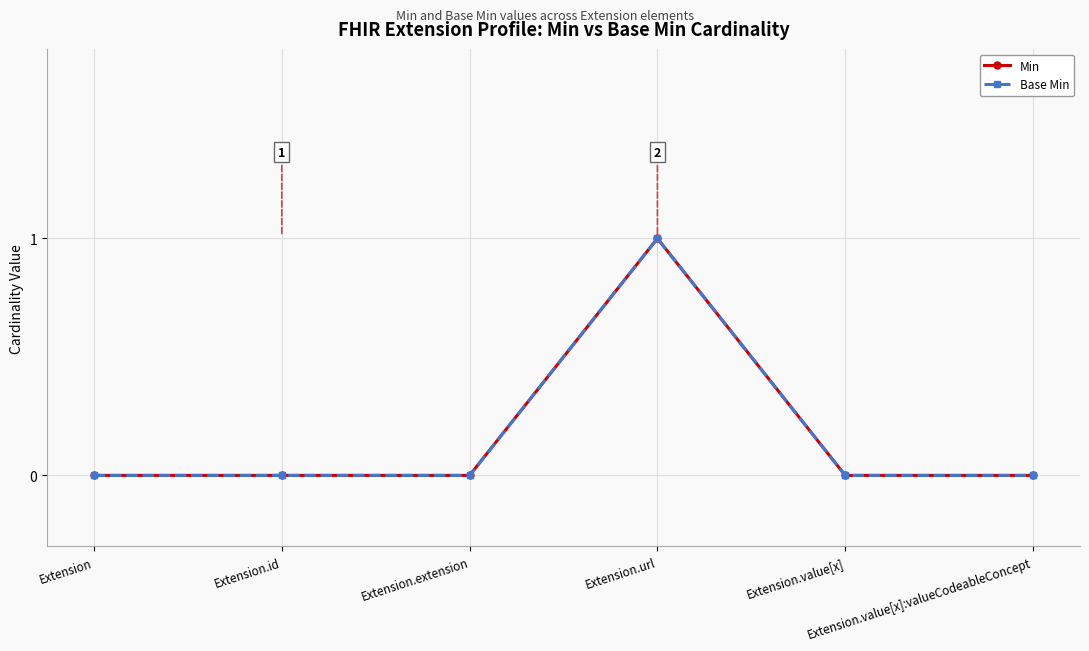

How many lines are shown in the chart?

2